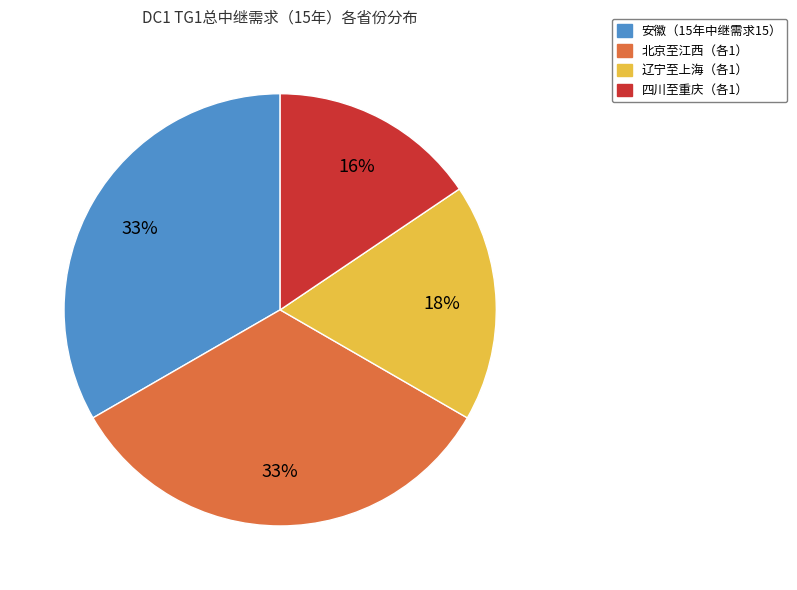

To the nearest percent, what percentage of the pie is 安徽（15年中继需求15）?

33%